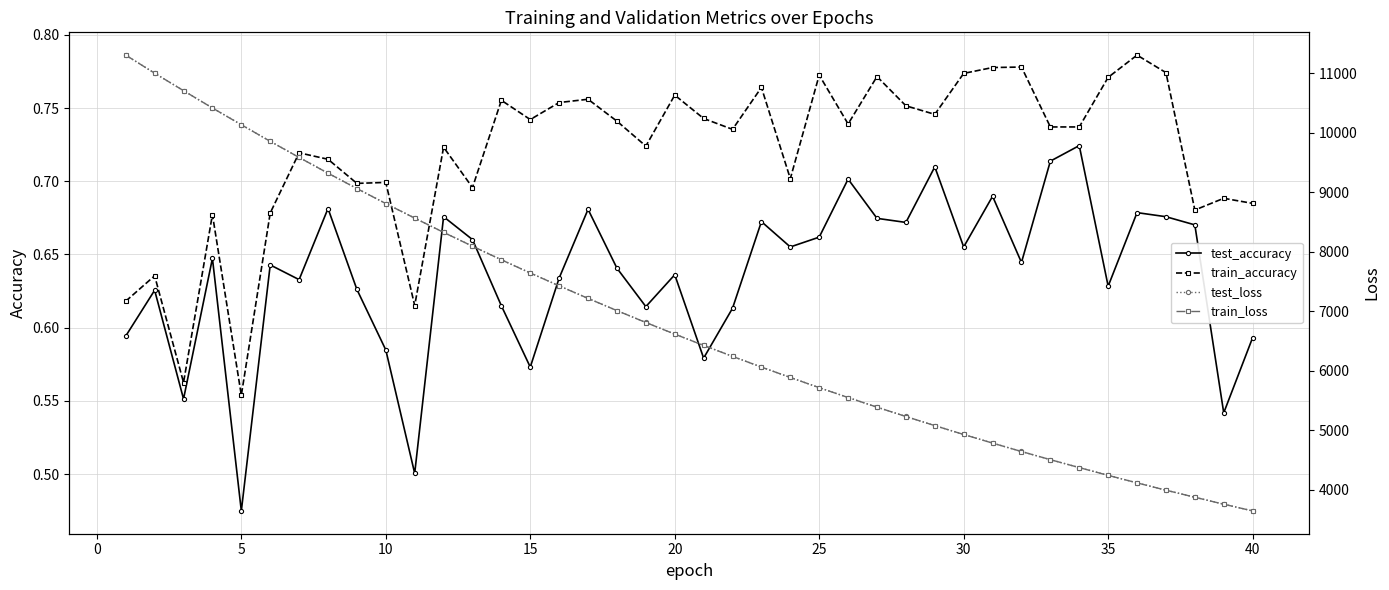

How many test_accuracy values are between 0 and 1?

40